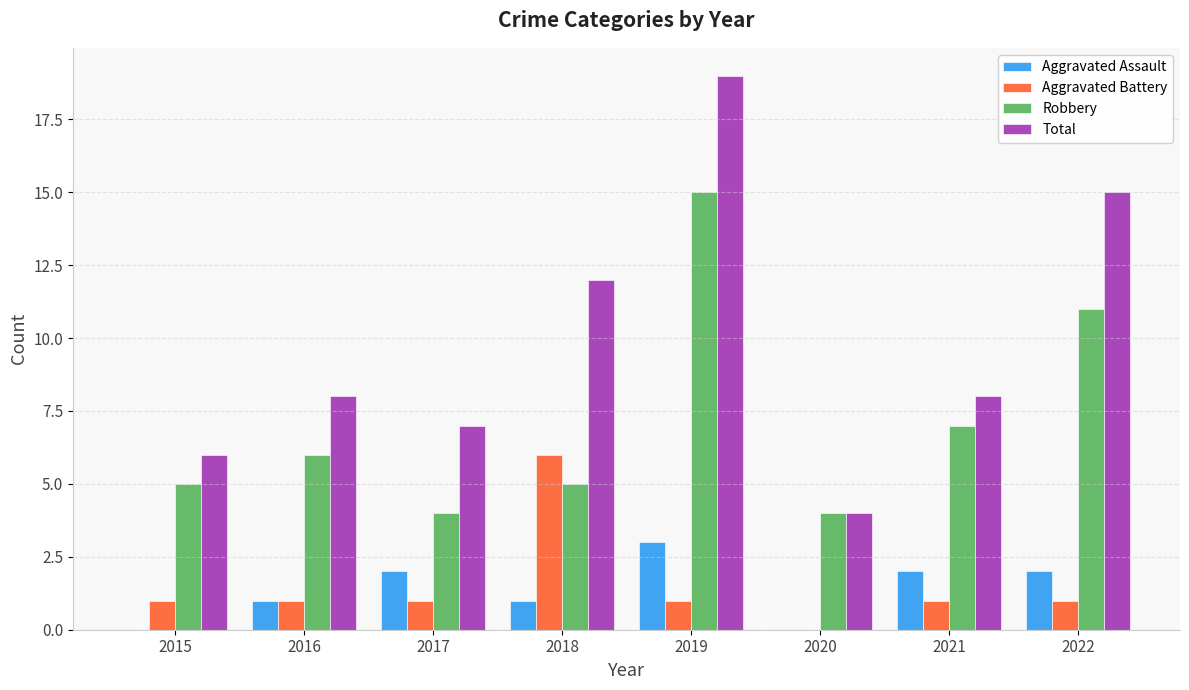

Reading left to right, list all the values displayed in this chart.

Aggravated Assault: 2015=0	2016=1	2017=2	2018=1	2019=3	2020=0	2021=2	2022=2
Aggravated Battery: 2015=1	2016=1	2017=1	2018=6	2019=1	2020=0	2021=1	2022=1
Robbery: 2015=5	2016=6	2017=4	2018=5	2019=15	2020=4	2021=7	2022=11
Total: 2015=6	2016=8	2017=7	2018=12	2019=19	2020=4	2021=8	2022=15